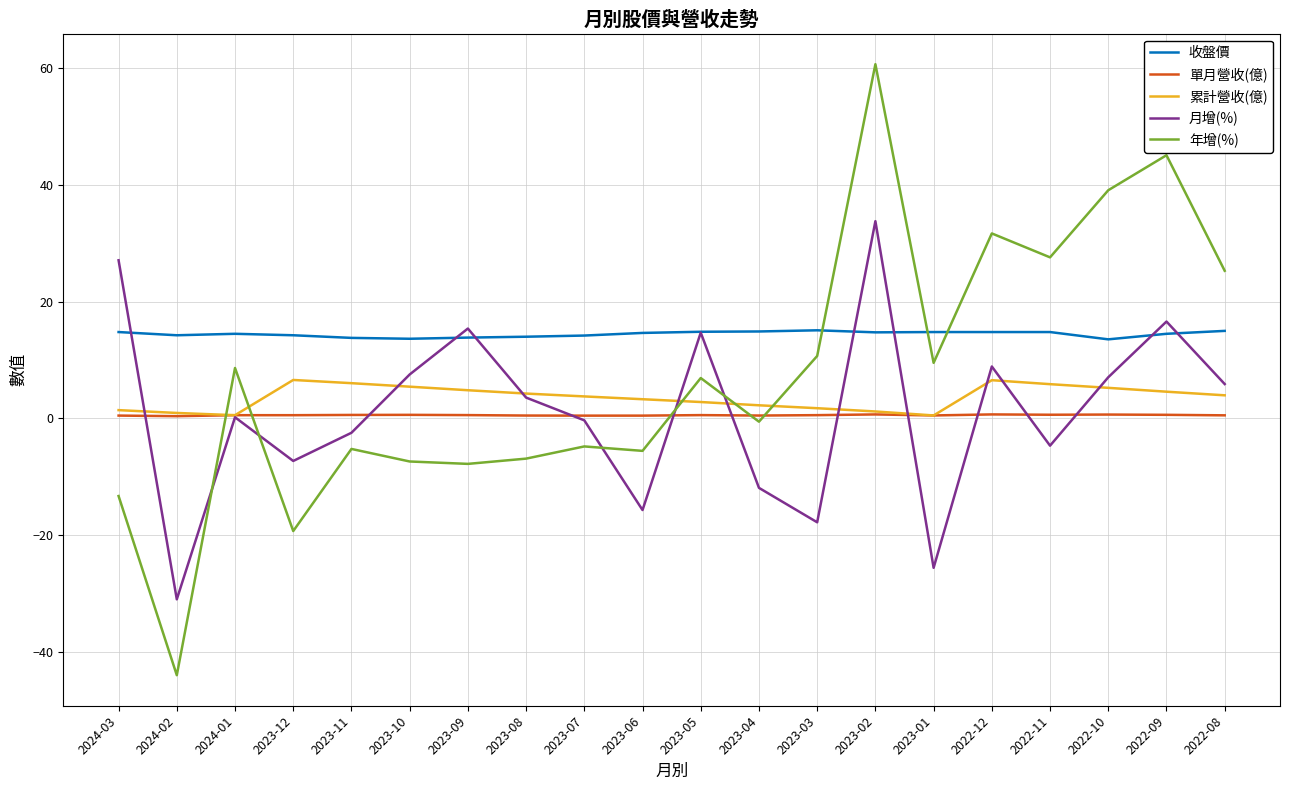

What is the sum of the 單月營收(億) values at 2022-10 and 2022-09?

1.3